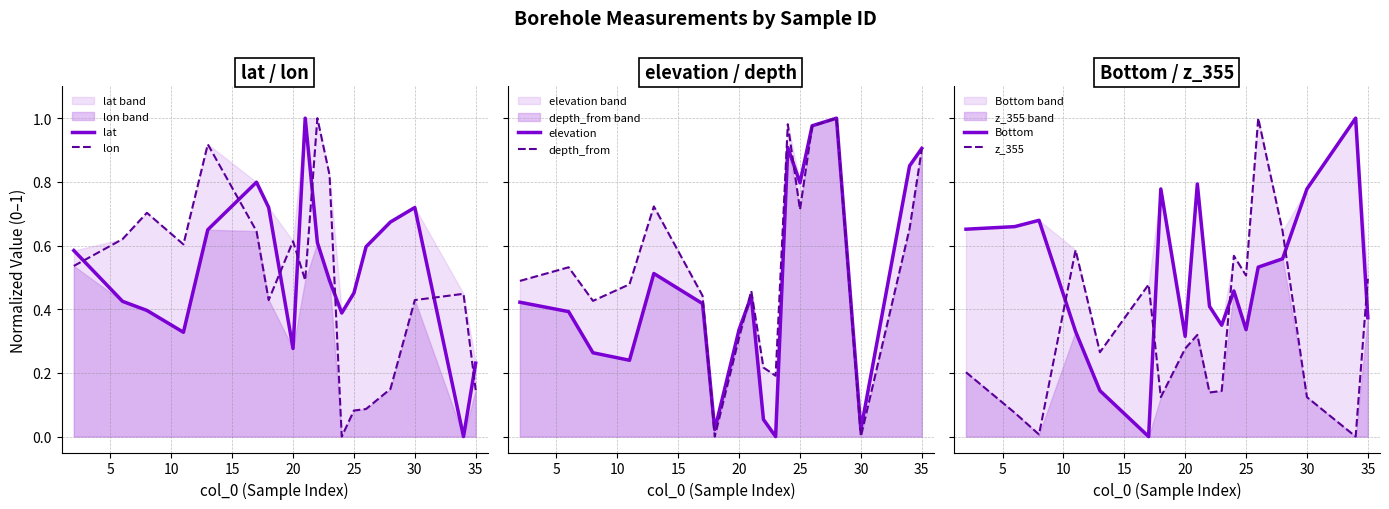

What is the maximum value for lat?

1.0